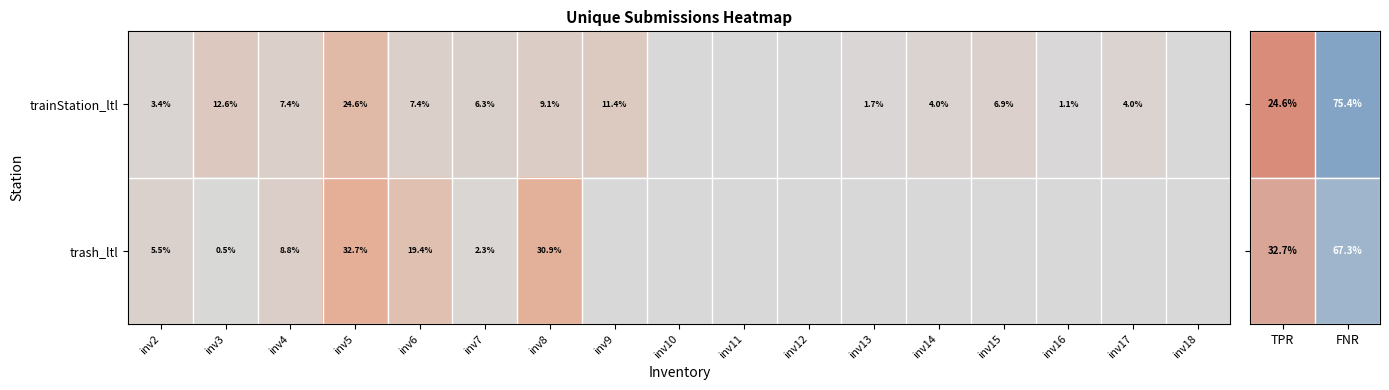

True or false: trash_ltl has a value of 5.5 at inv2.

True